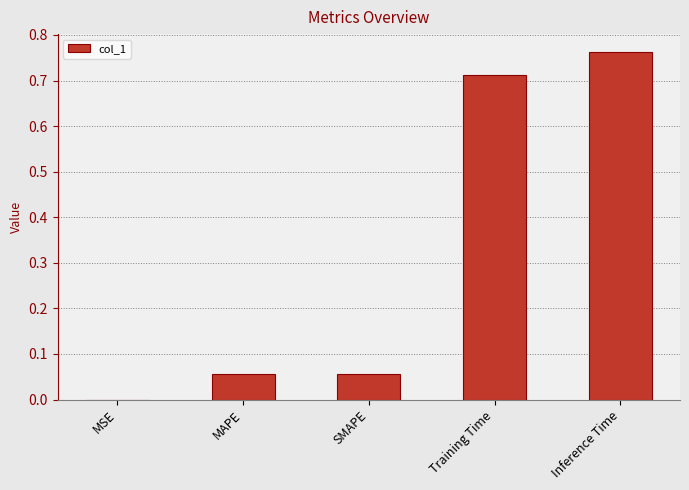

Are the bars grouped side by side (vs. stacked)?

No